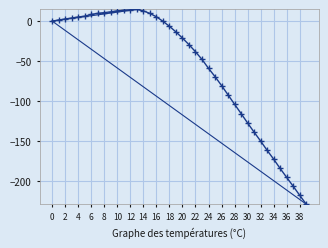

How many negative values are there?

23